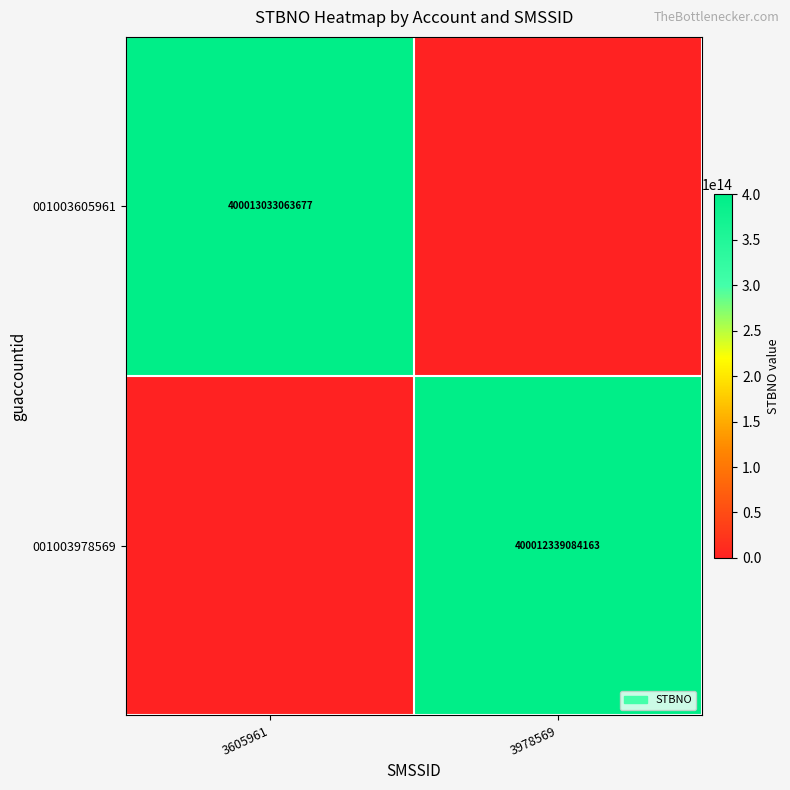

True or false: 001003978569 has a value of 228426093205851 at 3978569.

False